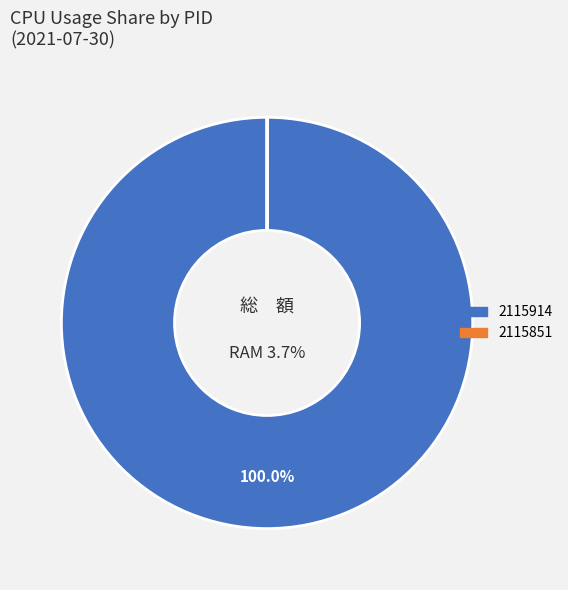

Which category has the biggest portion of the pie?

2115914 (CPU)